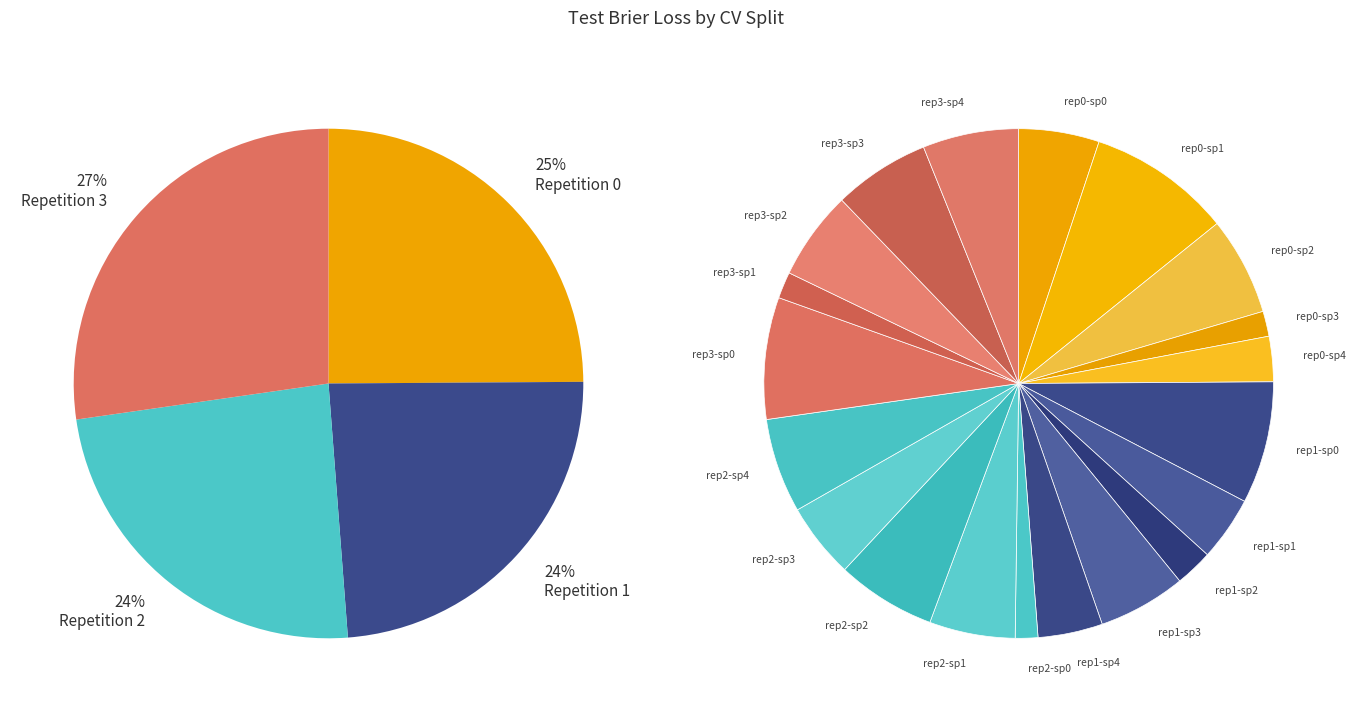

Which slice is the largest?

outer-repetition0_outer-split1